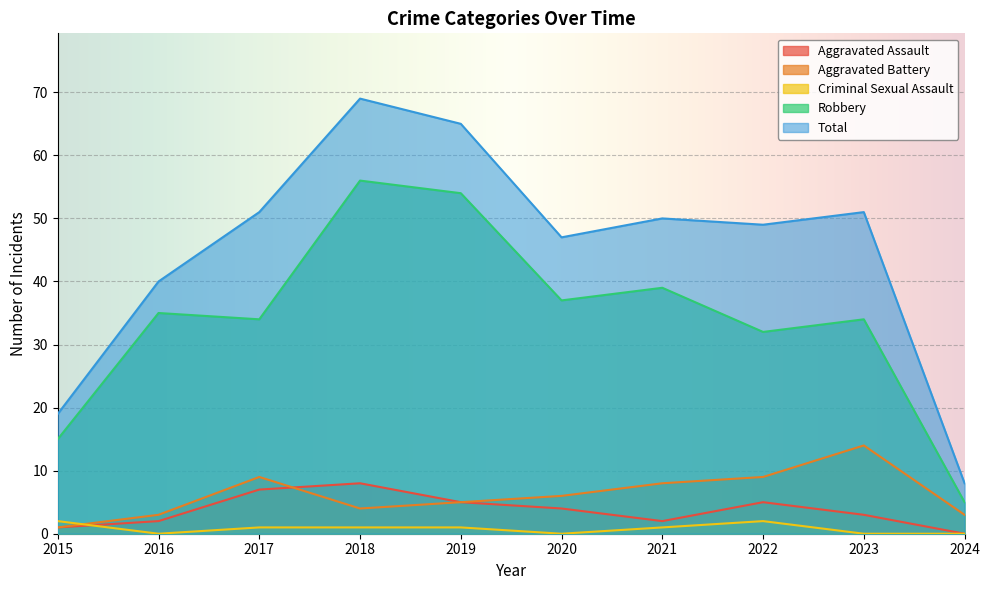

How many data points does each series have?

10